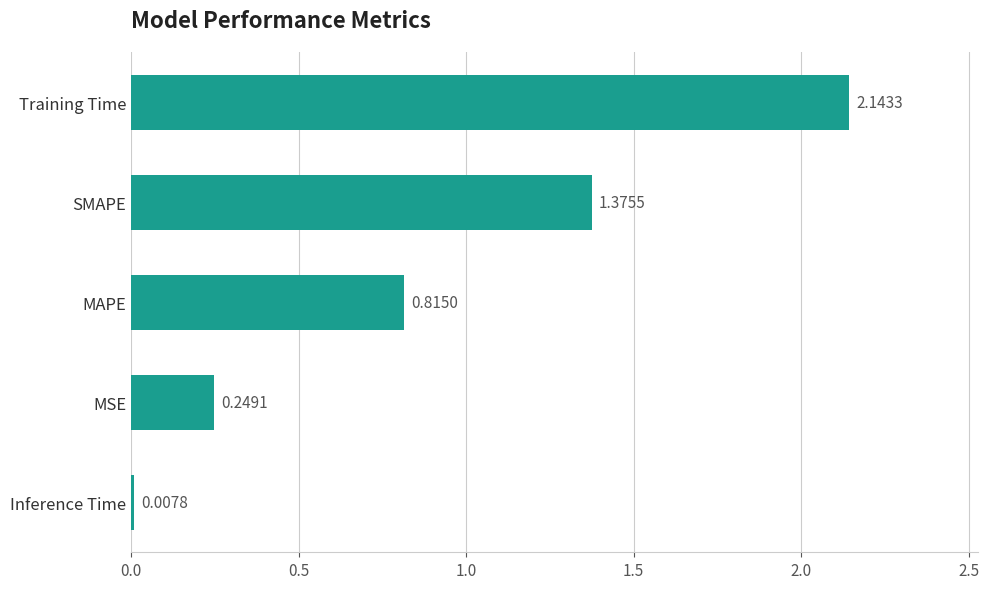

What is the label of the 2nd bar from the bottom?

MSE